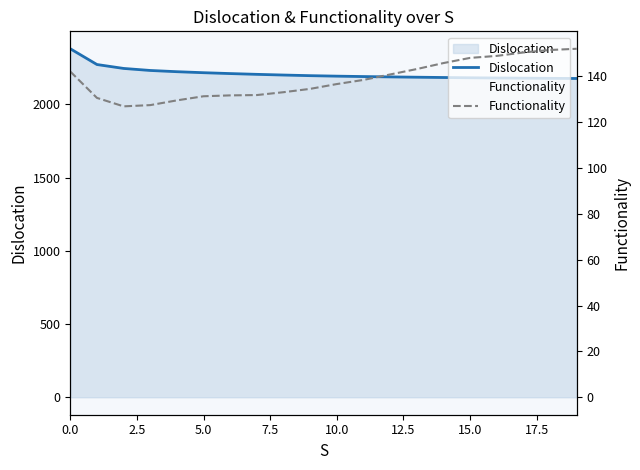

True or false: Dislocation has a value of 2192.9 at 10.

True